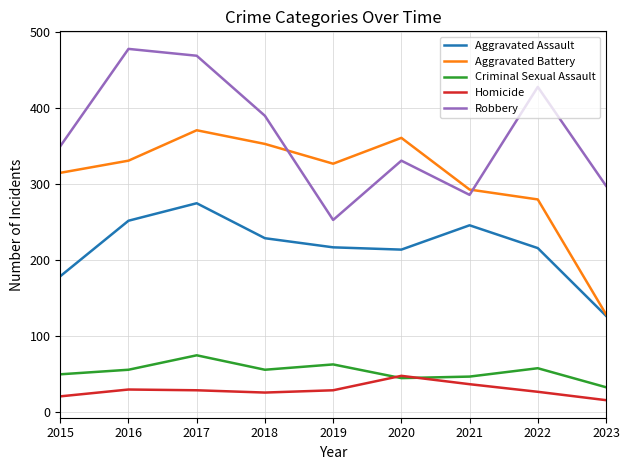

The Homicide series shows 16 at 2023. True or false?

True